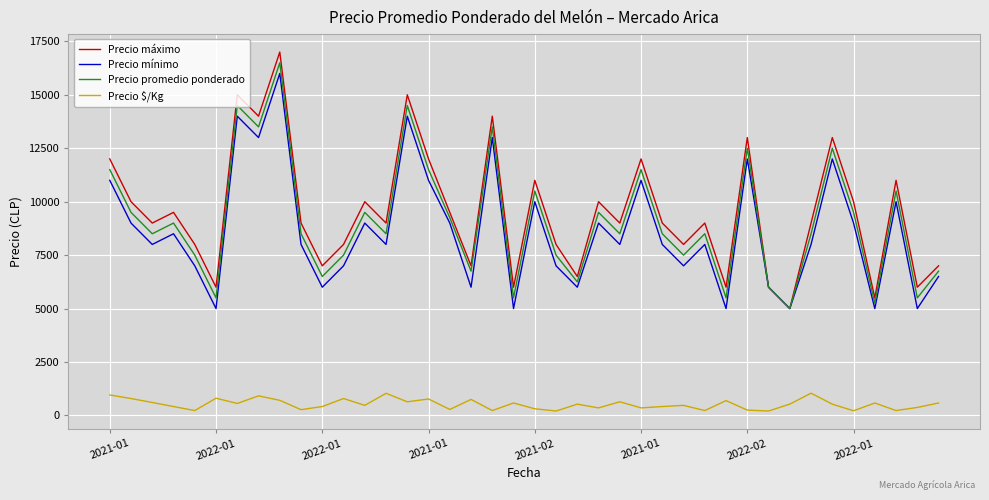

True or false: Precio mínimo and Precio $/Kg cross at least once.

False